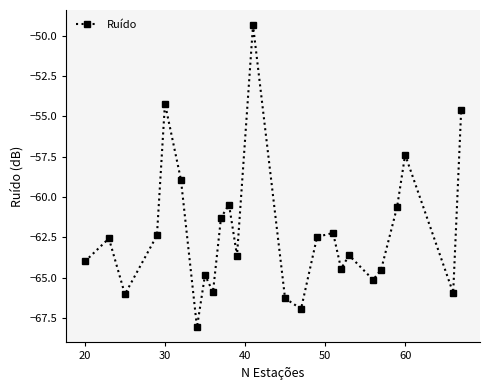

What is the value of the 19th point from the left?

-63.6